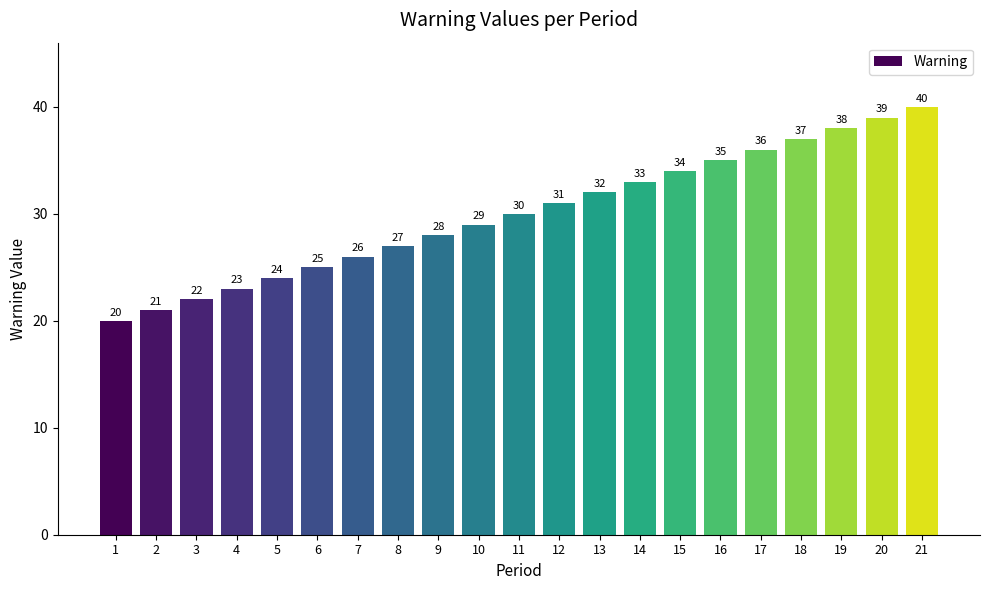

How many data points does each series have?

21